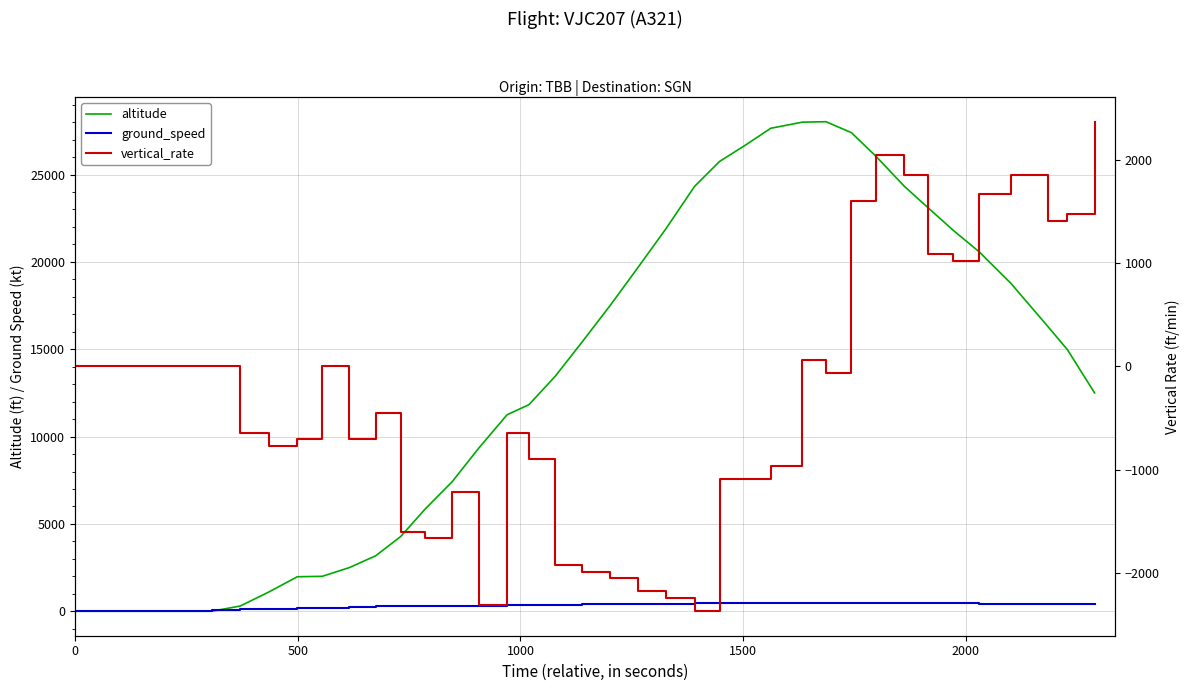

At which category does ground_speed reach its first local peak?

1000